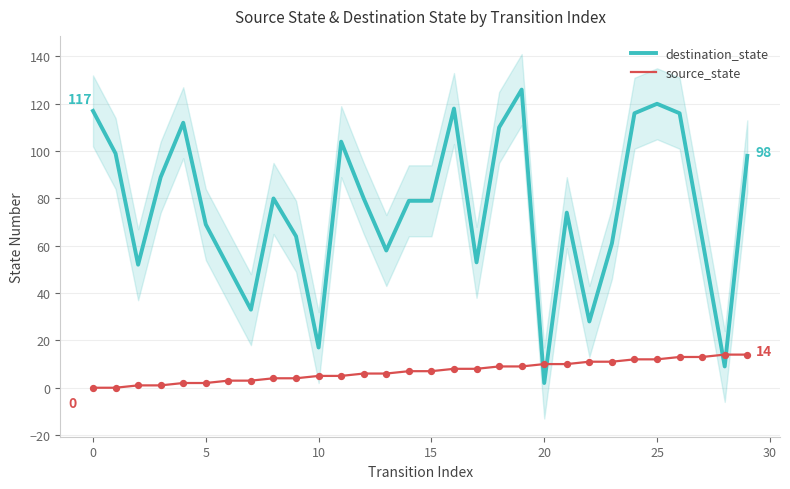

What are all the series names shown in the legend?

destination_state, source_state